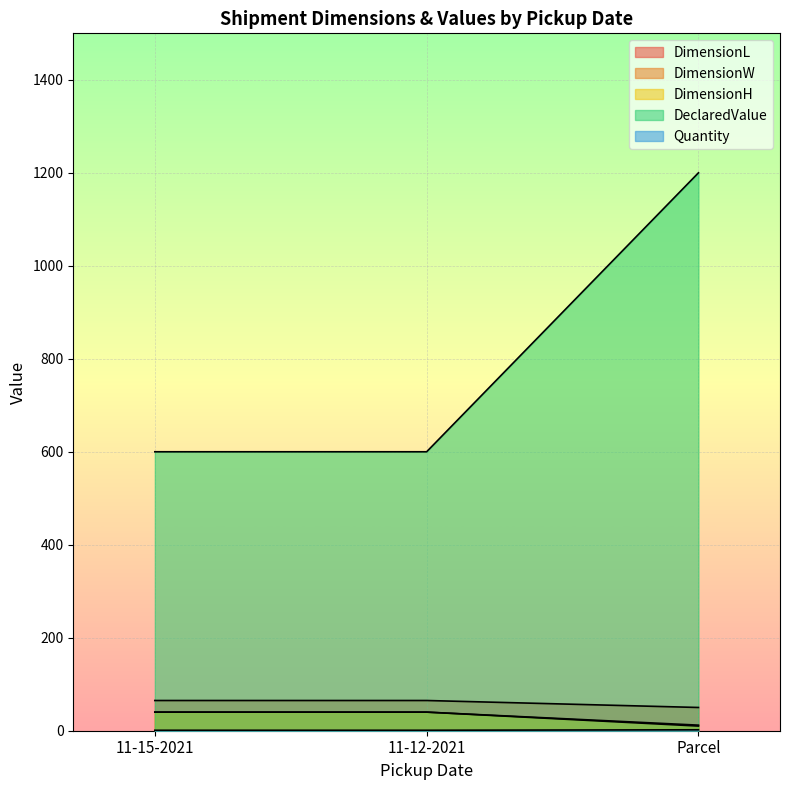

Between 11-15-2021 and 11-12-2021, which series saw the biggest shift?

DimensionL